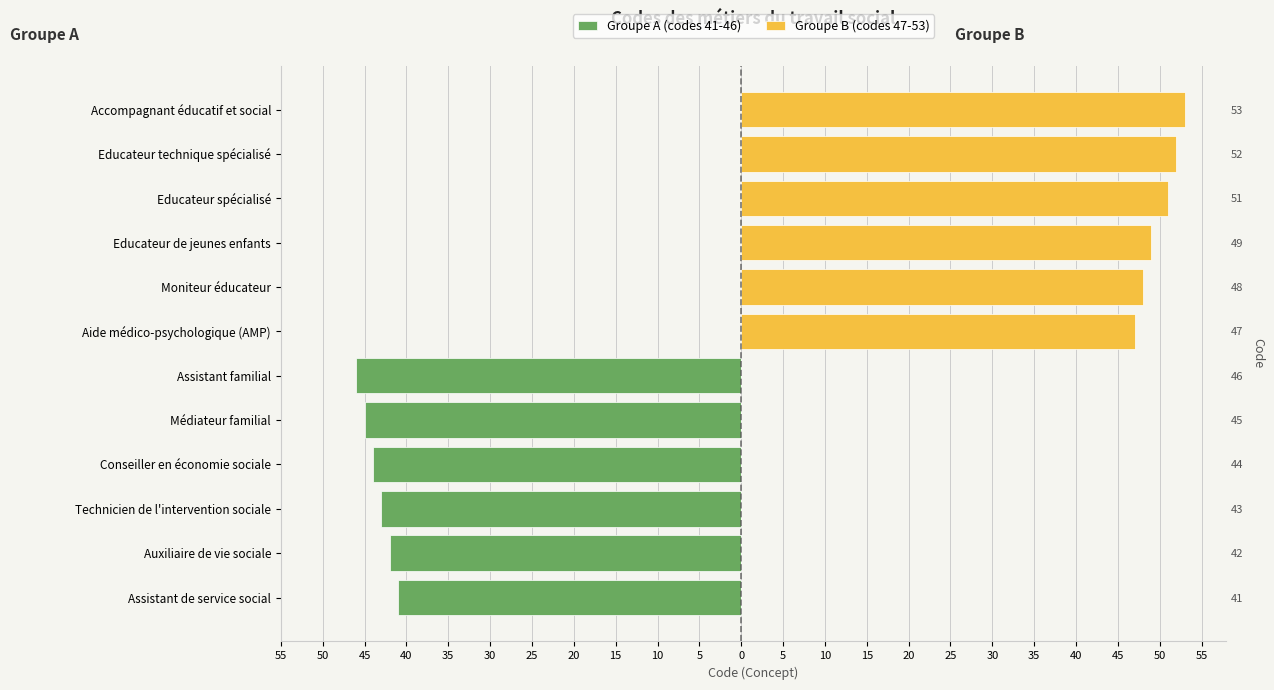

The value of Groupe A (codes 41-46) at Technicien de l'intervention sociale is -27. True or false?

False